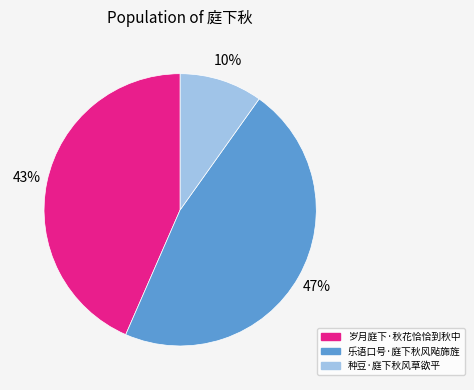

To the nearest percent, what is the combined percentage of 岁月庭下·秋花恰恰到秋中 and 乐语口号·庭下秋风飐旆旌?

90%